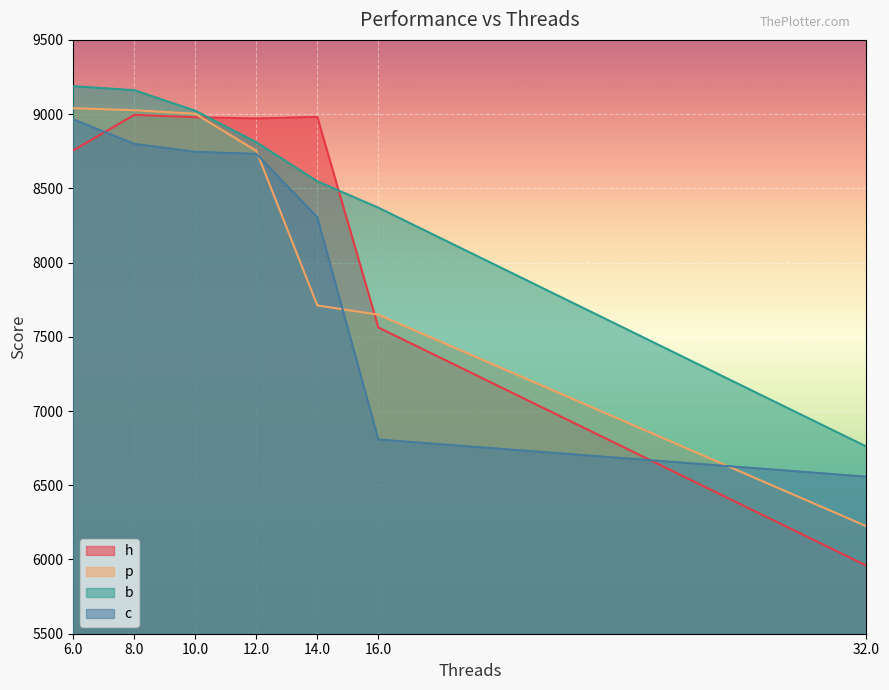

Which series has the largest total across all categories?

b